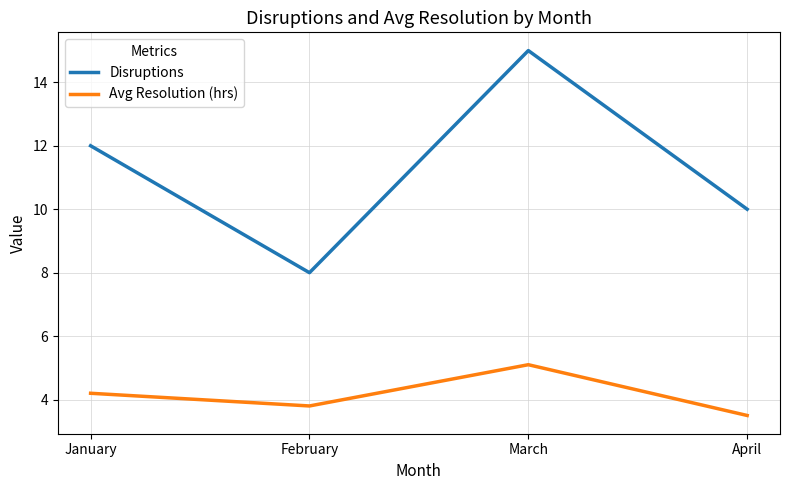

At which category does the chart reach its peak across all series?

March